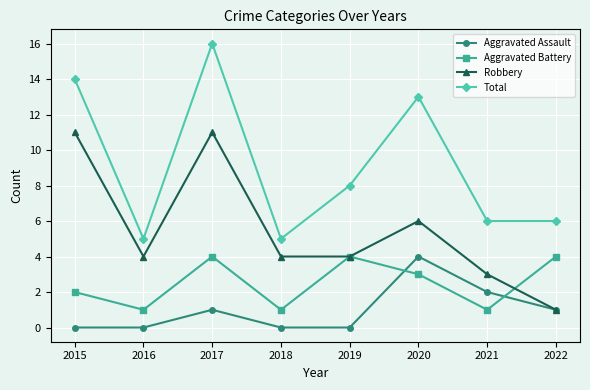

What is the maximum value for Aggravated Assault?

4